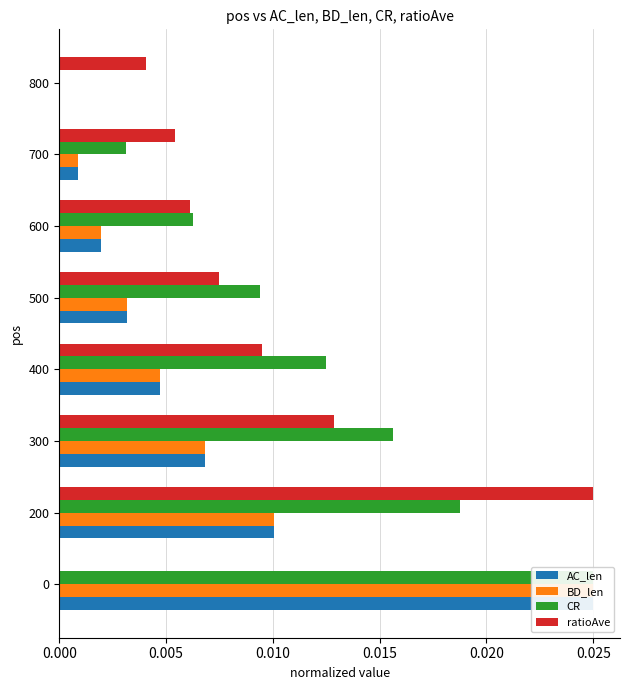

Which series has the largest range (max minus min)?

AC_len